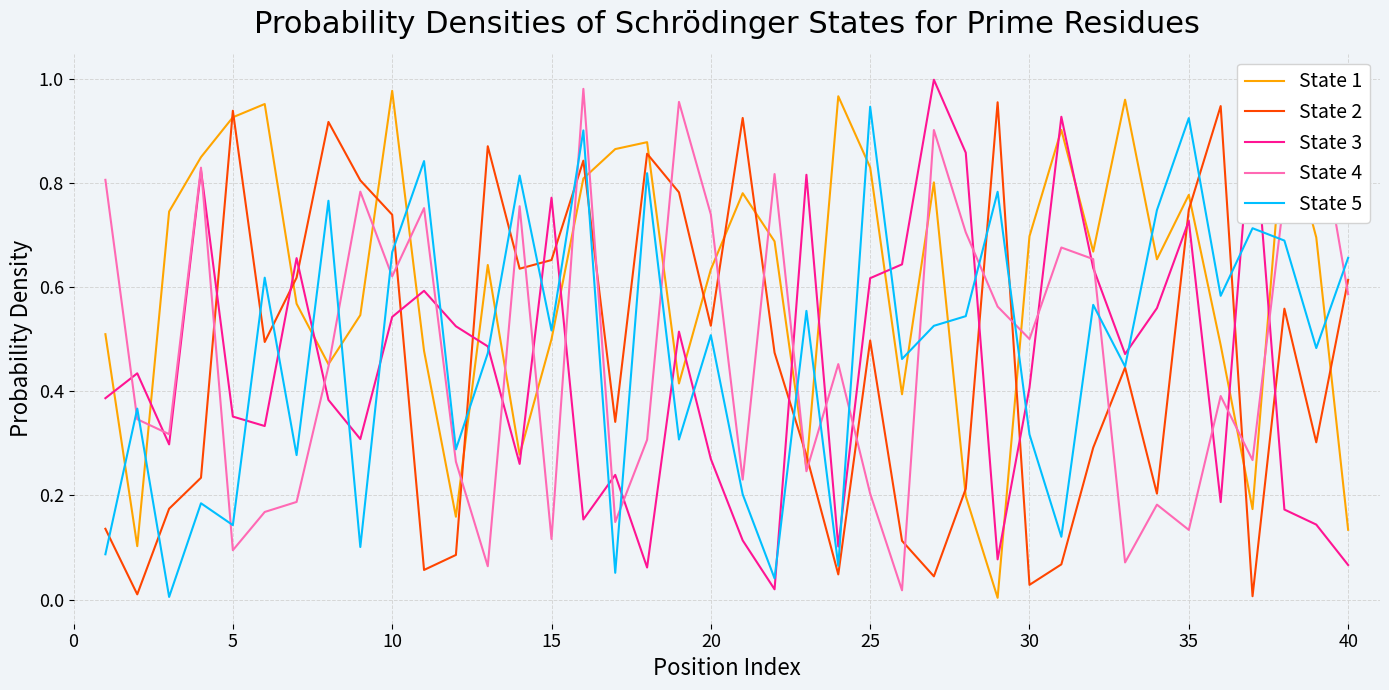

After their last crossing, which series has the higher values: State 1 or State 3?

State 1